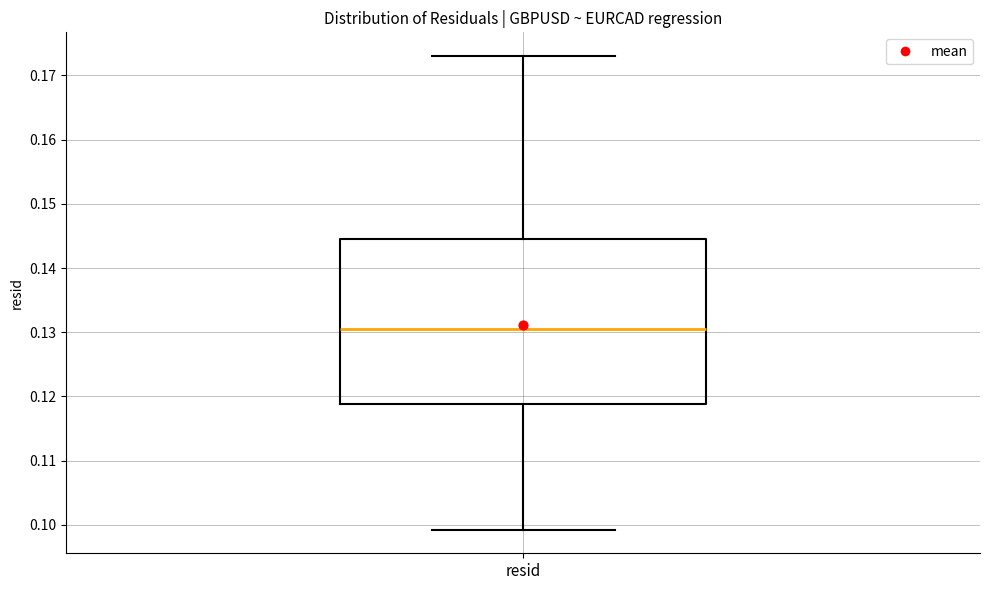

Where is the upper edge of the box for resid on the y-axis? The values are not printed on the chart, so give them approximately, as read against the axis.

0.145